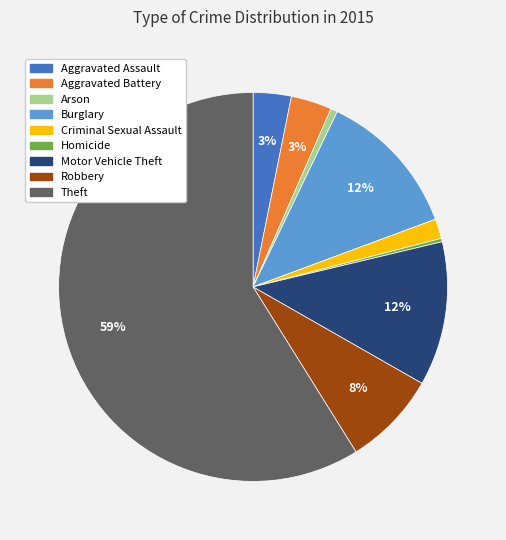

To the nearest percent, what portion does Criminal Sexual Assault represent?

2%